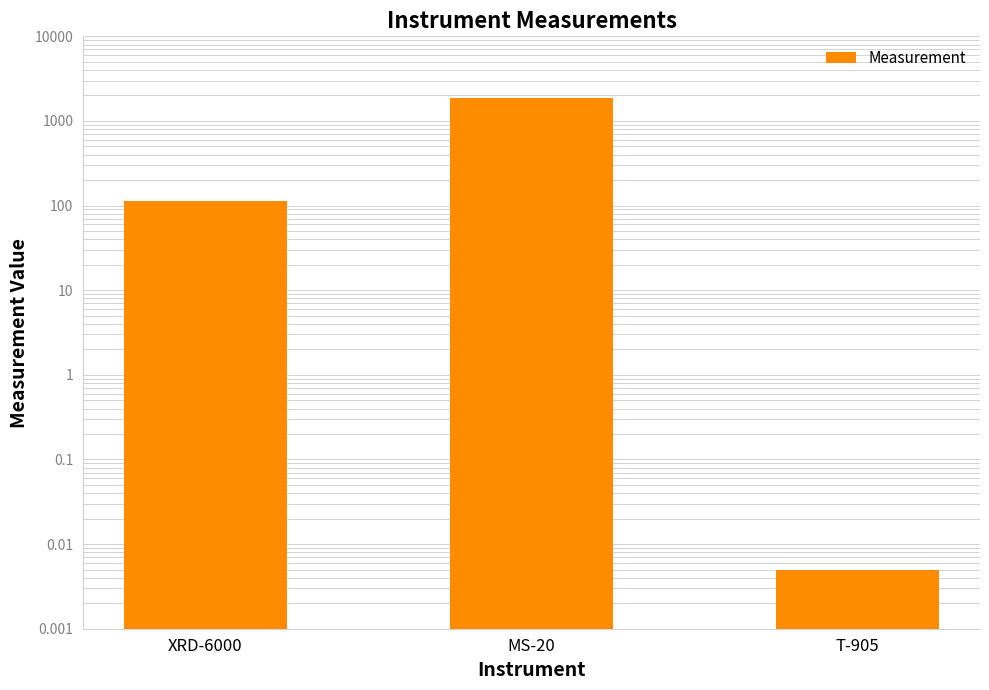

Where does the data first go above 112?

MS-20